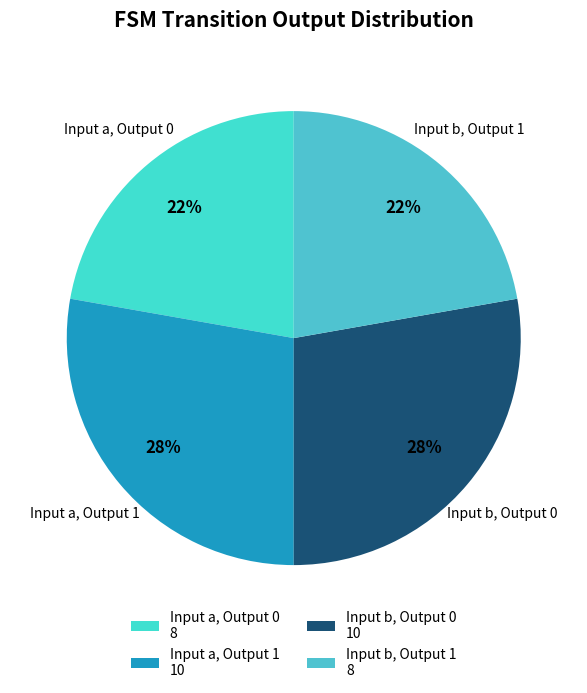

Do Input b, Output 0 and Input a, Output 0 together represent more than half of the pie?

No